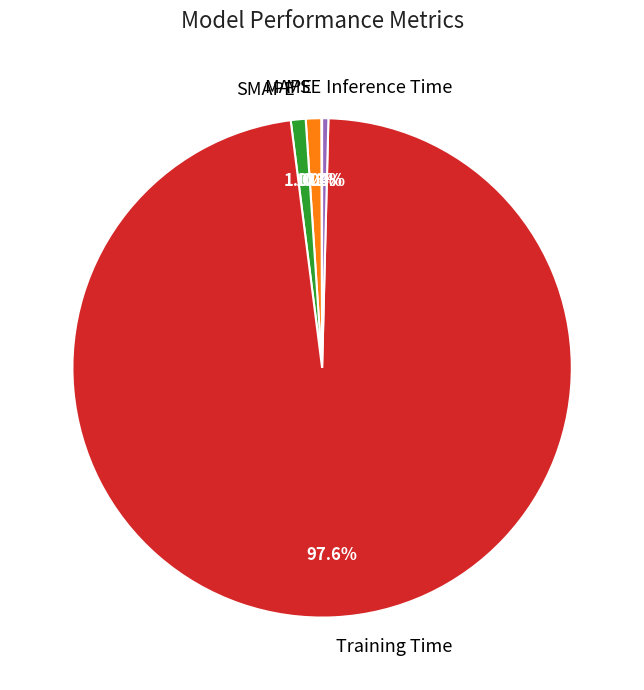

Which category has the biggest portion of the pie?

Training Time